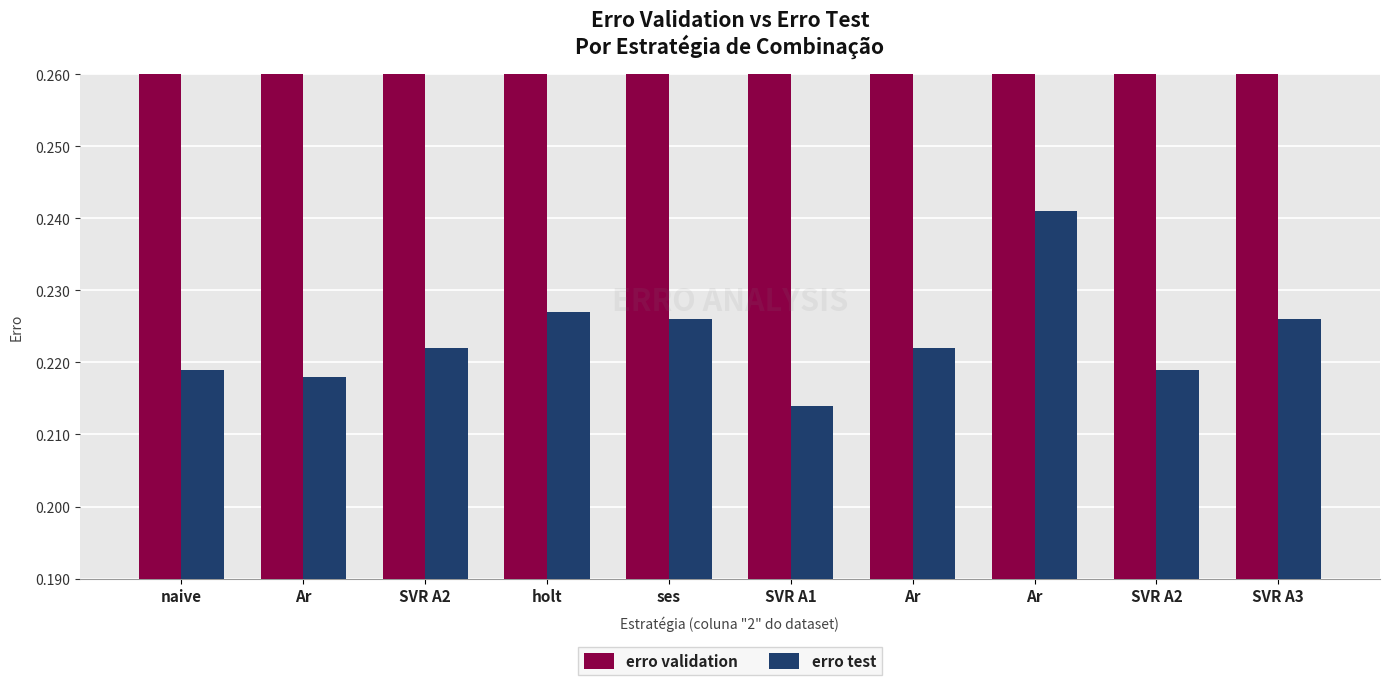

What is the total value across all series at Ar?

0.5